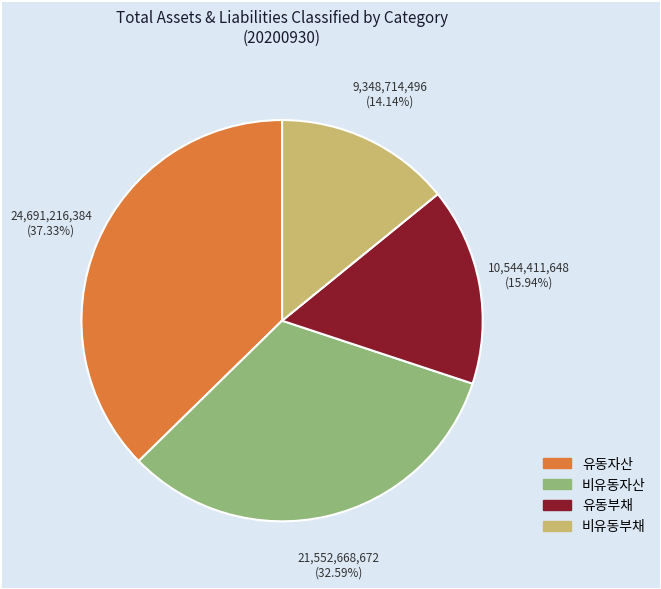

Between 유동자산 and 비유동자산, which is larger?

유동자산